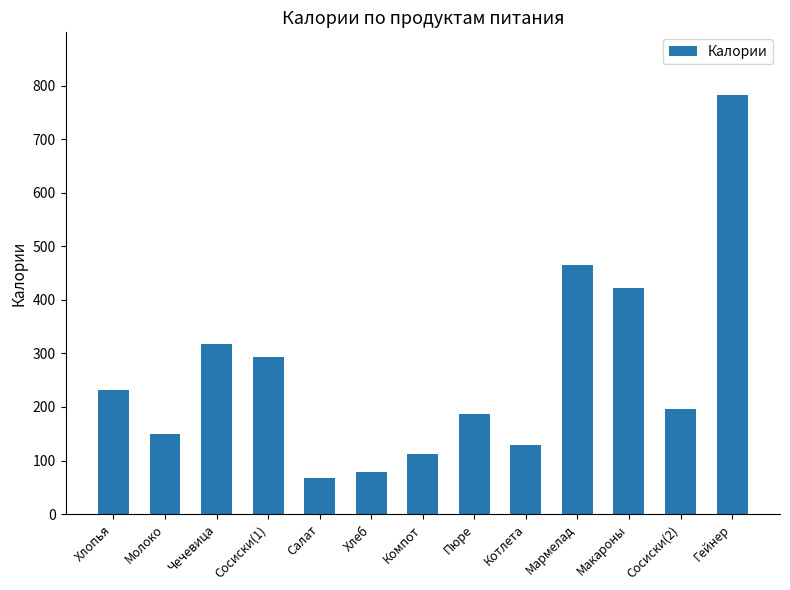

Reading left to right, transcribe all the data shown in this chart.

232.0	149.0	317.5	294.0	67.8	79.2	112.0	186.0	128.7	464.8	421.9	196.0	782.0